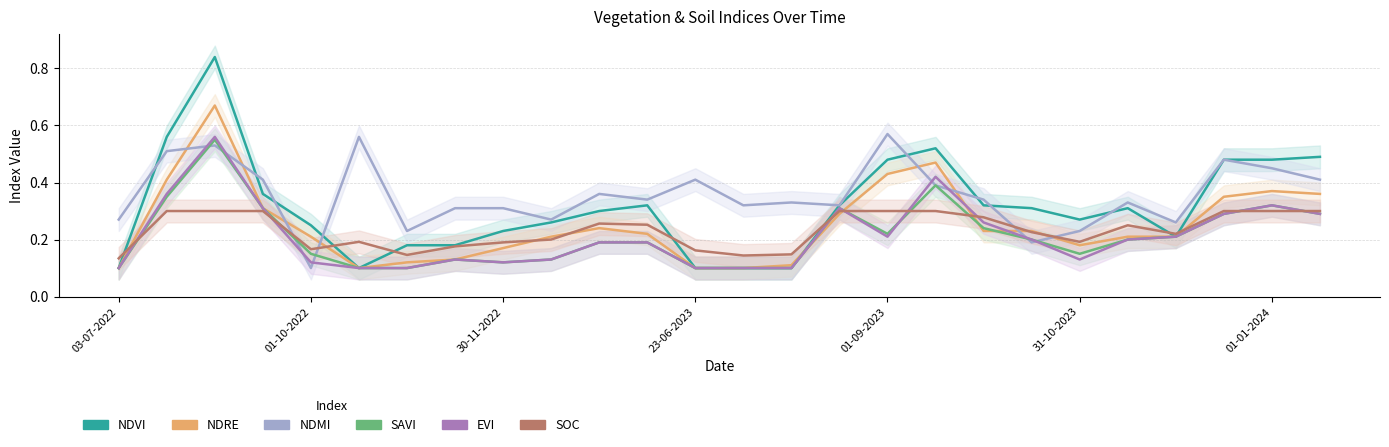

The NDVI series shows 0.2 at 7. True or false?

True